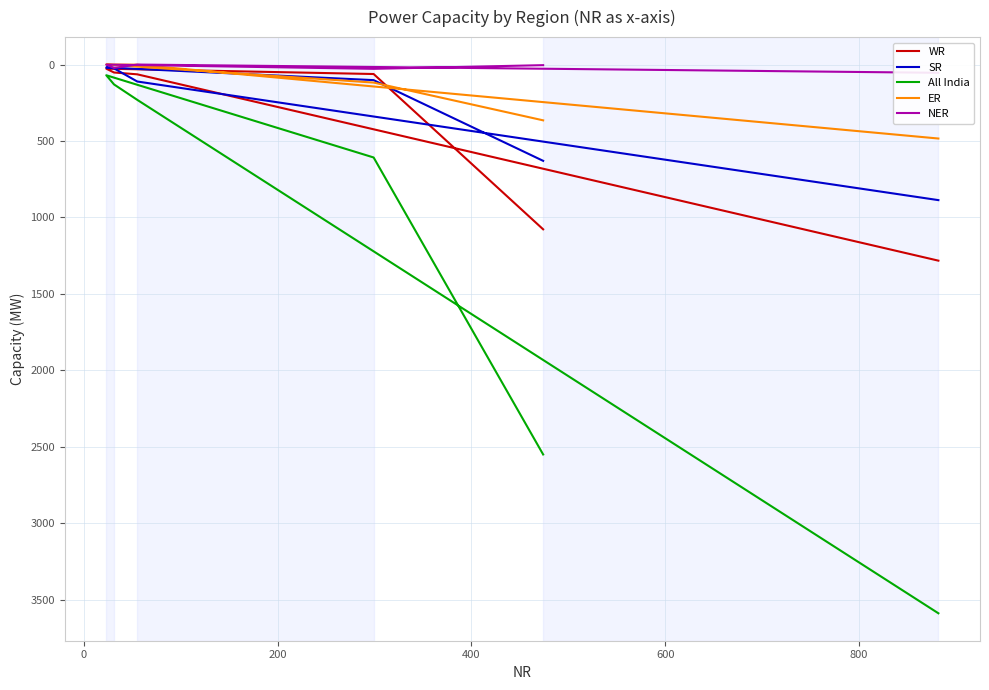

How many data points in WR are above 64?

2